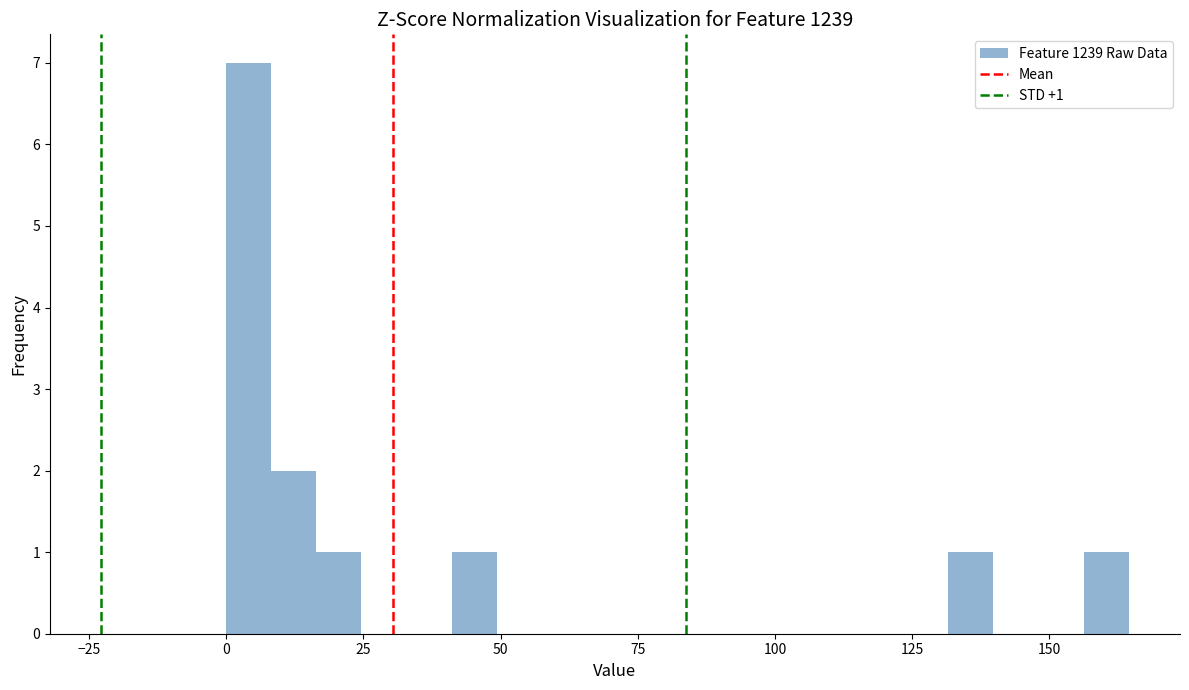

Read against the x-axis, roughly where is the centre of the tallest bar?

5